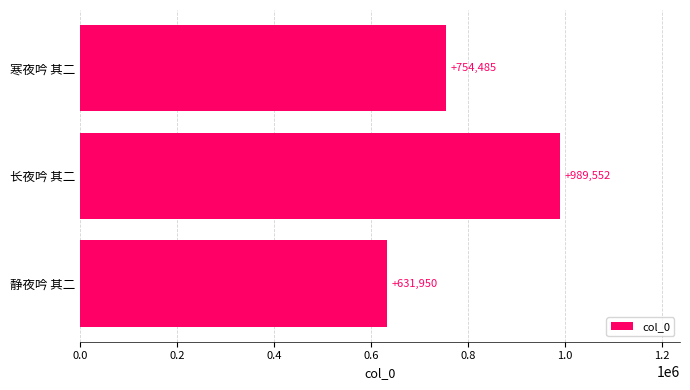

Approximately how many times larger is the value at 静夜吟 其二 compared to 长夜吟 其二?

0.6